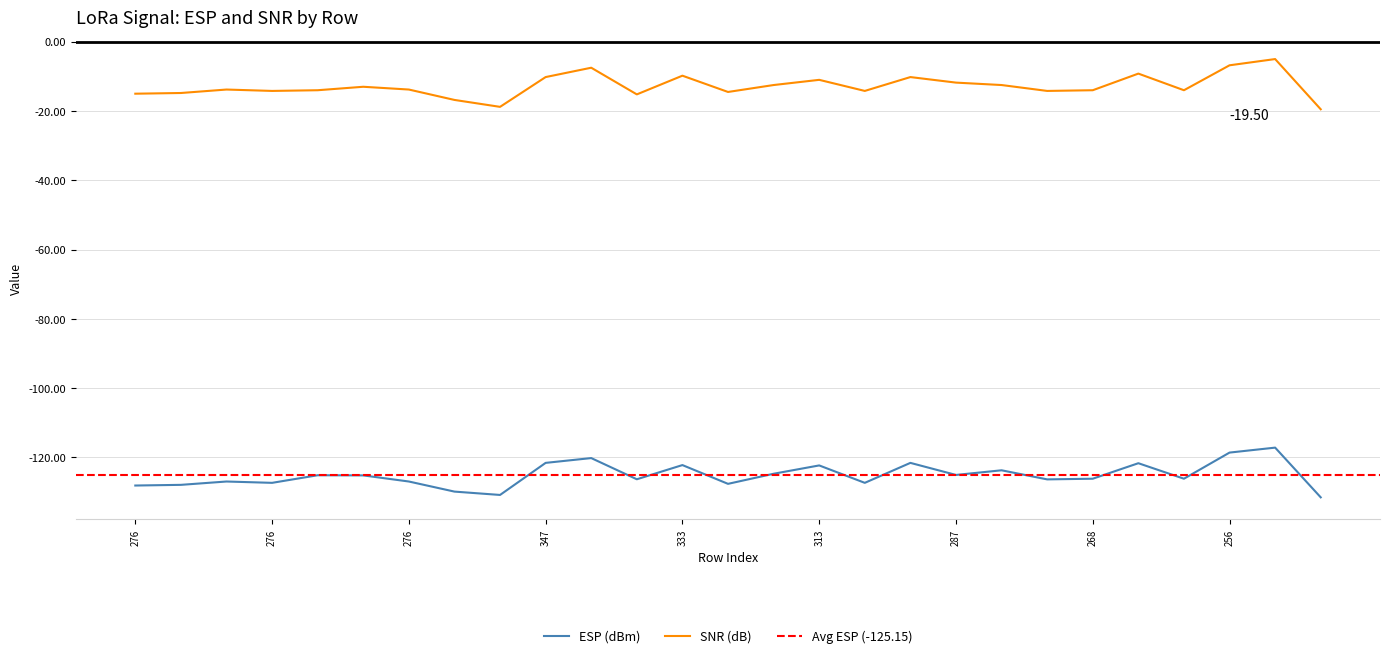

True or false: ESP and SNR intersect in this chart.

False